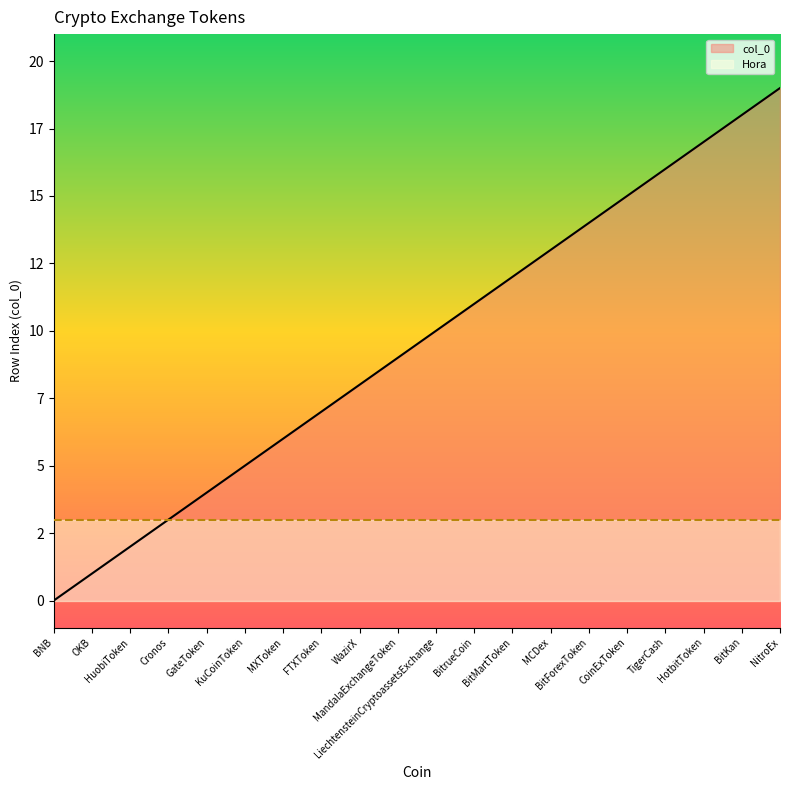

Does the chart have visible grid lines?

No